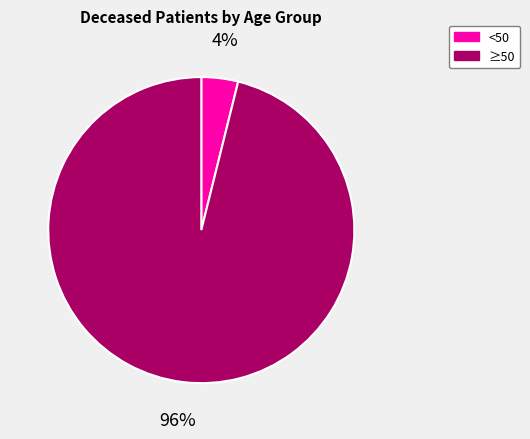

Is the sum of <50 and ≥50 greater than half?

Yes